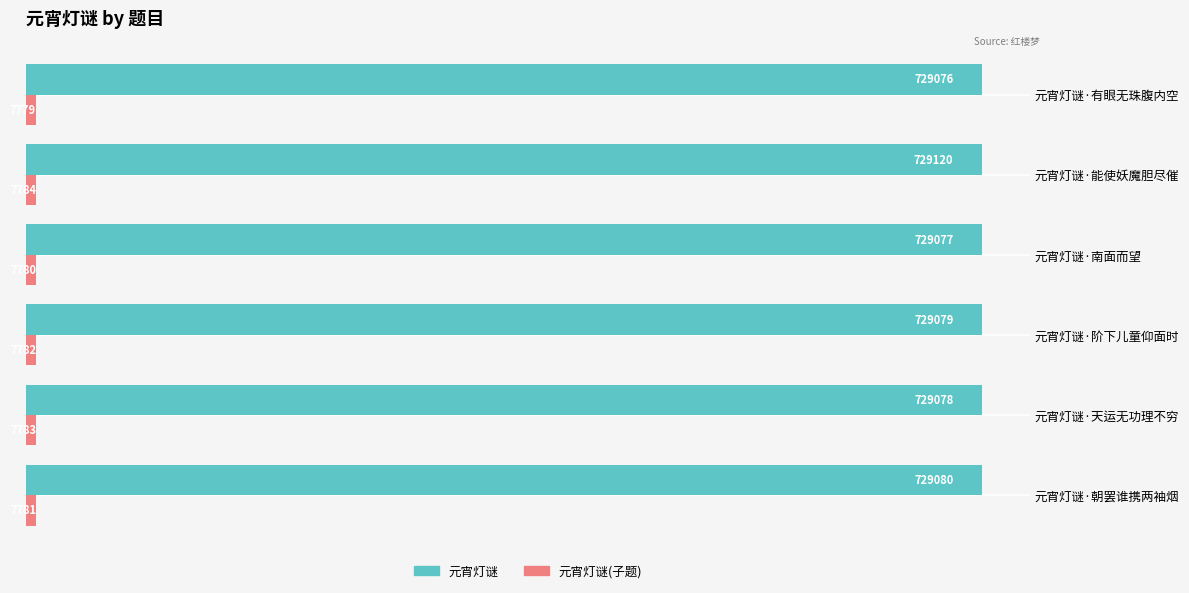

The value of 元宵灯谜(子题) at 元宵灯谜·阶下儿童仰面时 is 7782. True or false?

True